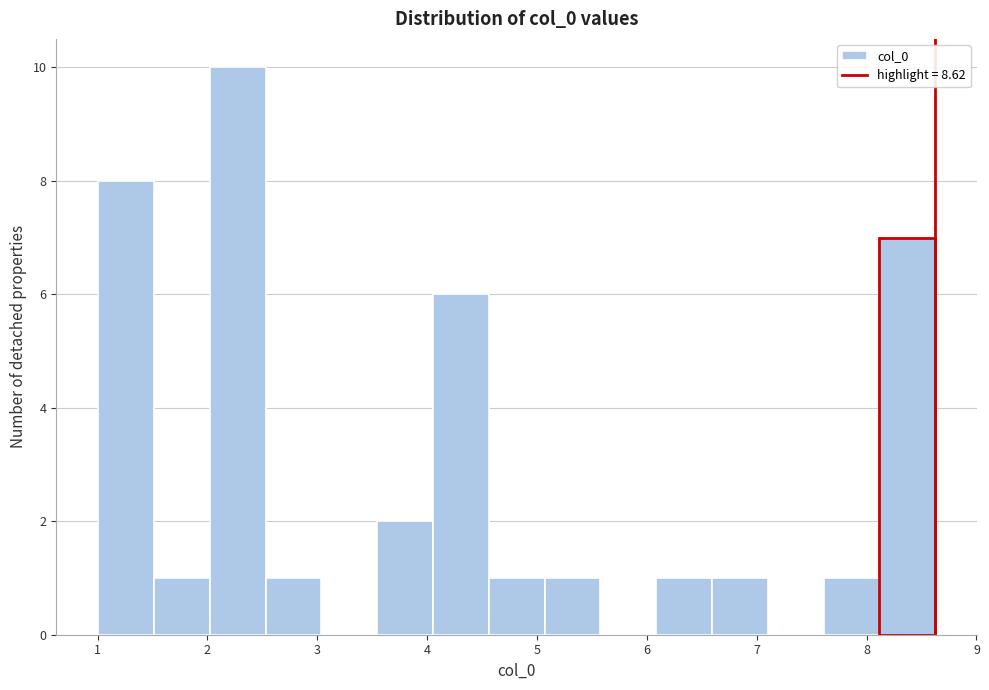

How tall is the bar that spans 4.1 to 4.6 on the x-axis? Neither the bar edges nor the heights are printed on the chart, so give them approximately, as read against the axes.

6